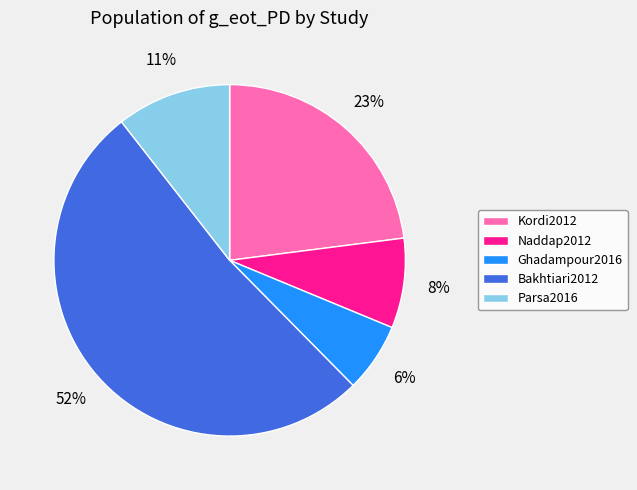

Which category has the biggest portion of the pie?

Bakhtiari2012